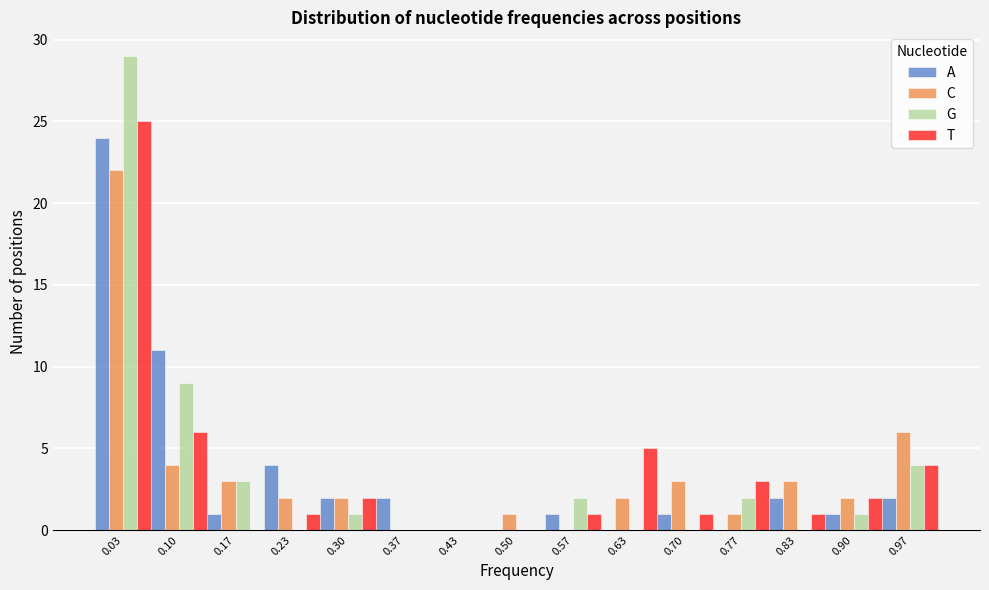

Reading left to right, transcribe this chart: for each range on the x-axis, give the height of each series' bar. Neither the bar edges nor the heights are printed on the chart, so give them approximately, as read against the axes.

0.00 to 0.07: A=24	C=22	G=29	T=25
0.07 to 0.13: A=11	C=4	G=9	T=6
0.13 to 0.20: A=1	C=3	G=3	T=0
0.20 to 0.27: A=4	C=2	G=0	T=1
0.27 to 0.33: A=2	C=2	G=1	T=2
0.33 to 0.40: A=2	C=0	G=0	T=0
0.40 to 0.47: A=0	C=0	G=0	T=0
0.47 to 0.53: A=0	C=1	G=0	T=0
0.53 to 0.60: A=1	C=0	G=2	T=1
0.60 to 0.67: A=0	C=2	G=0	T=5
0.67 to 0.73: A=1	C=3	G=0	T=1
0.73 to 0.80: A=0	C=1	G=2	T=3
0.80 to 0.87: A=2	C=3	G=0	T=1
0.87 to 0.93: A=1	C=2	G=1	T=2
0.93 to 1.00: A=2	C=6	G=4	T=4